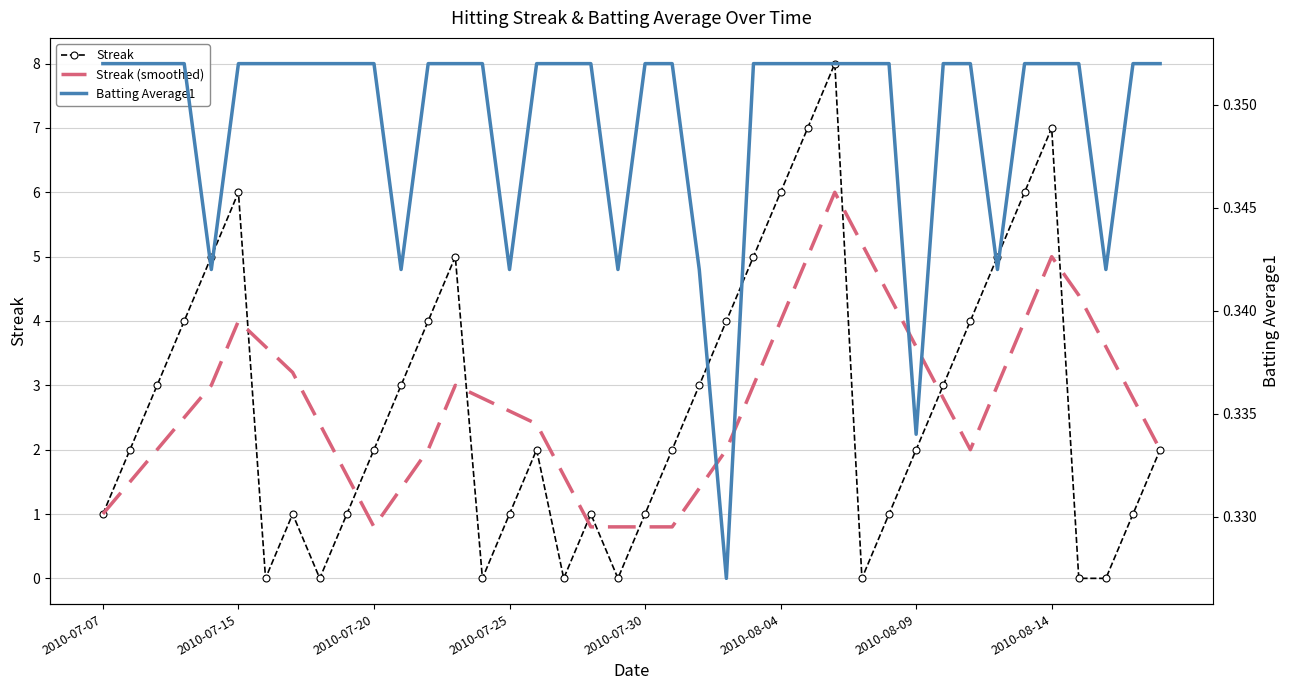

How many data points does each series have?

40